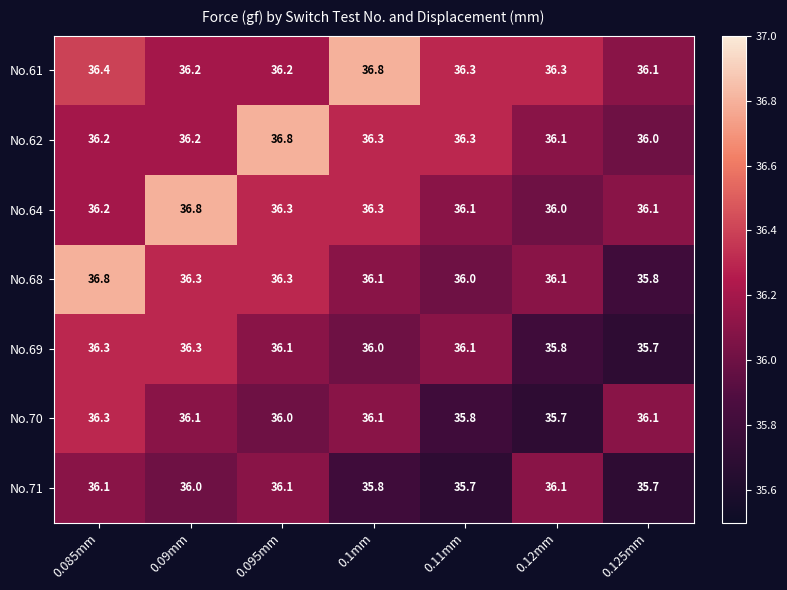

Which series has the largest range (max minus min)?

No.68